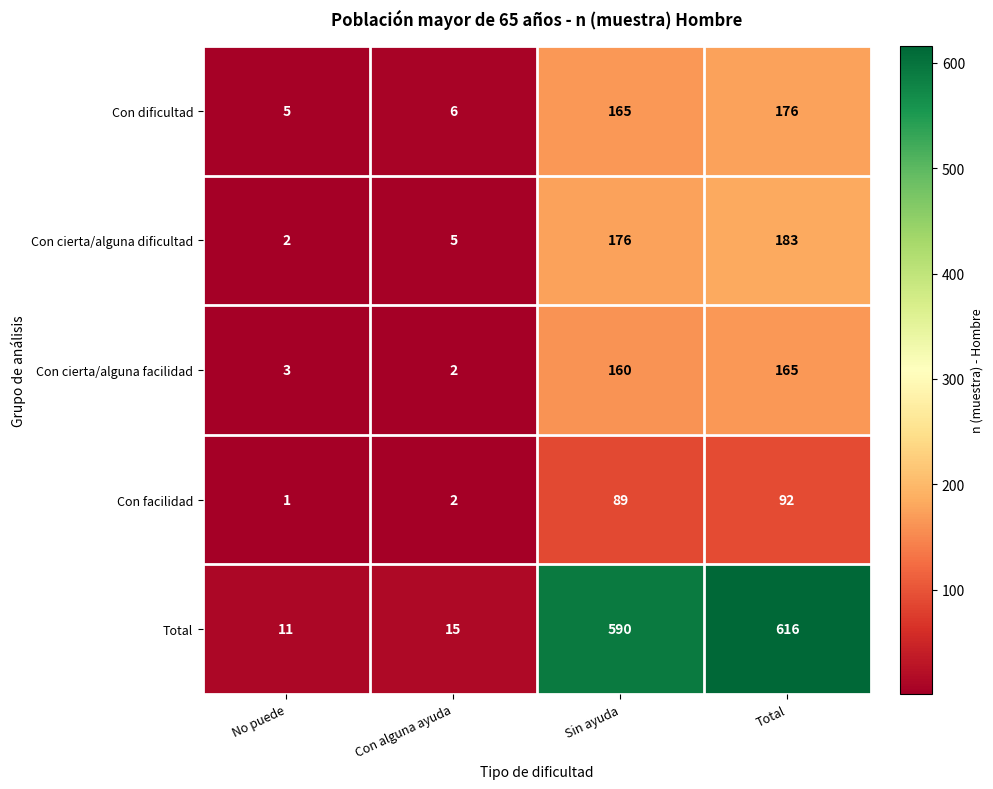

Count the number of data series in this chart.

5